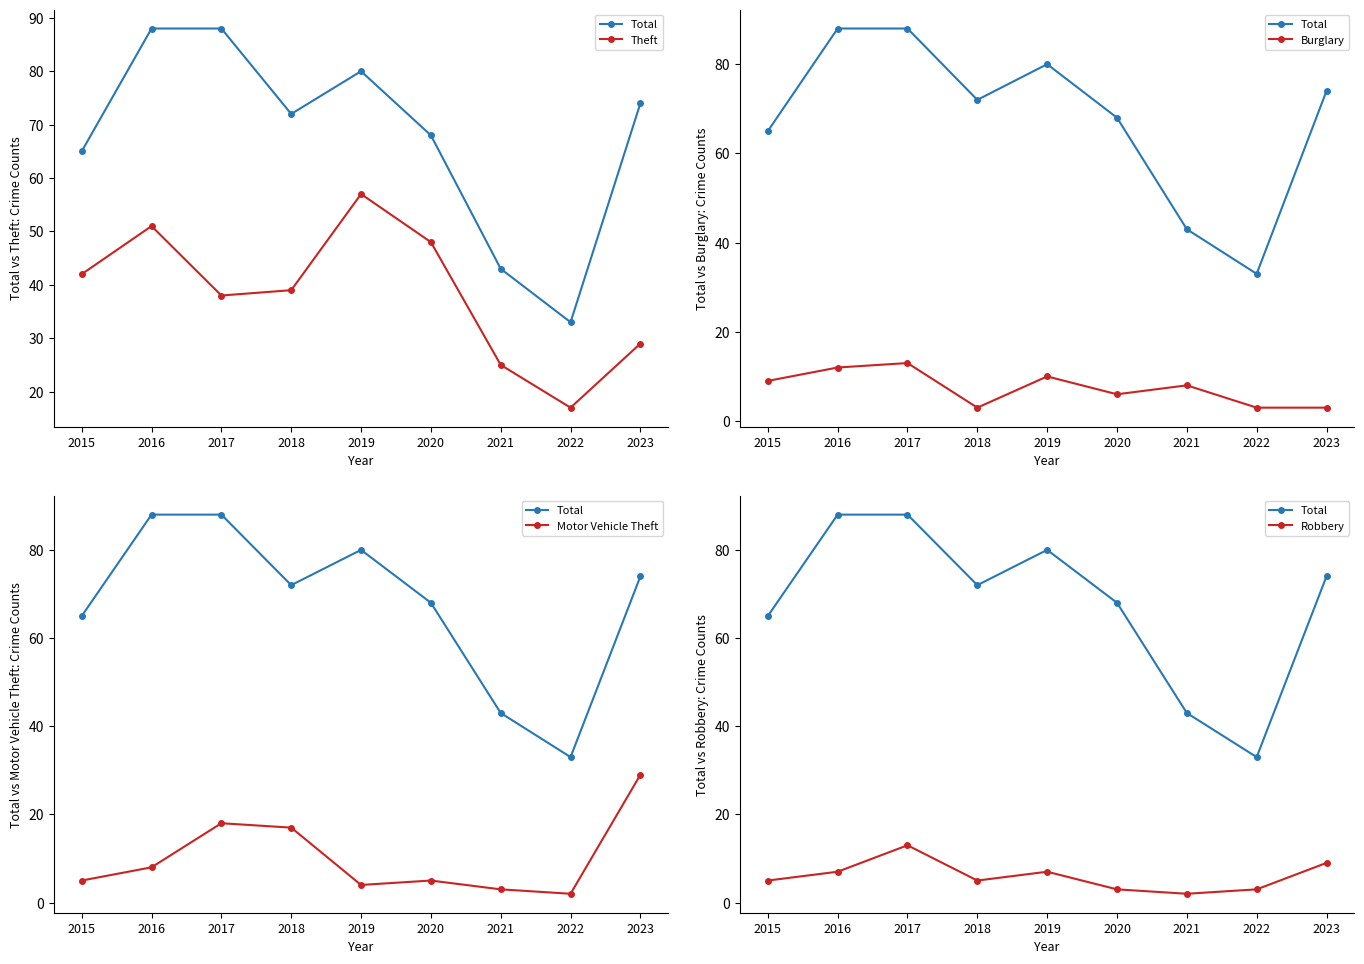

How many categories are shown in the chart?

9